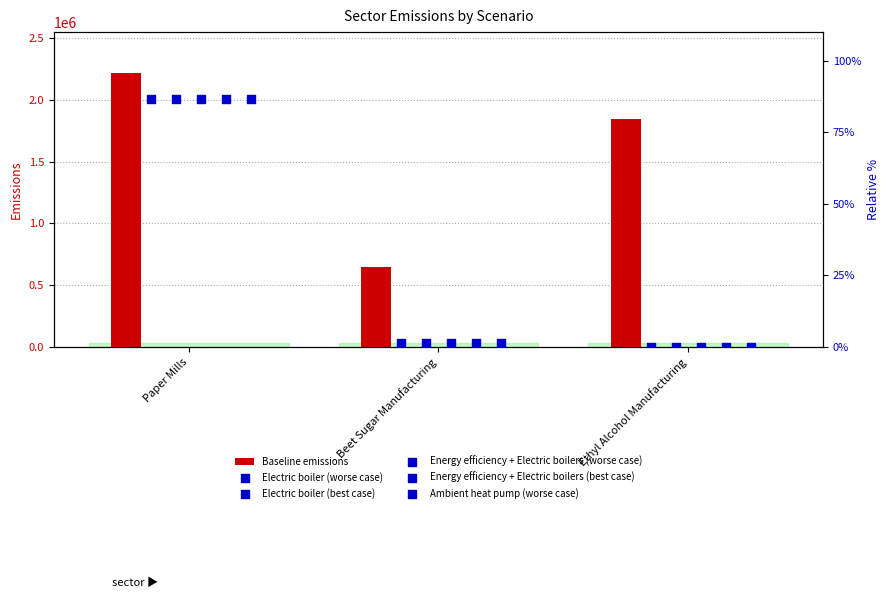

True or false: Baseline emissions has a value of 2657046 at Ethyl Alcohol Manufacturing.

False